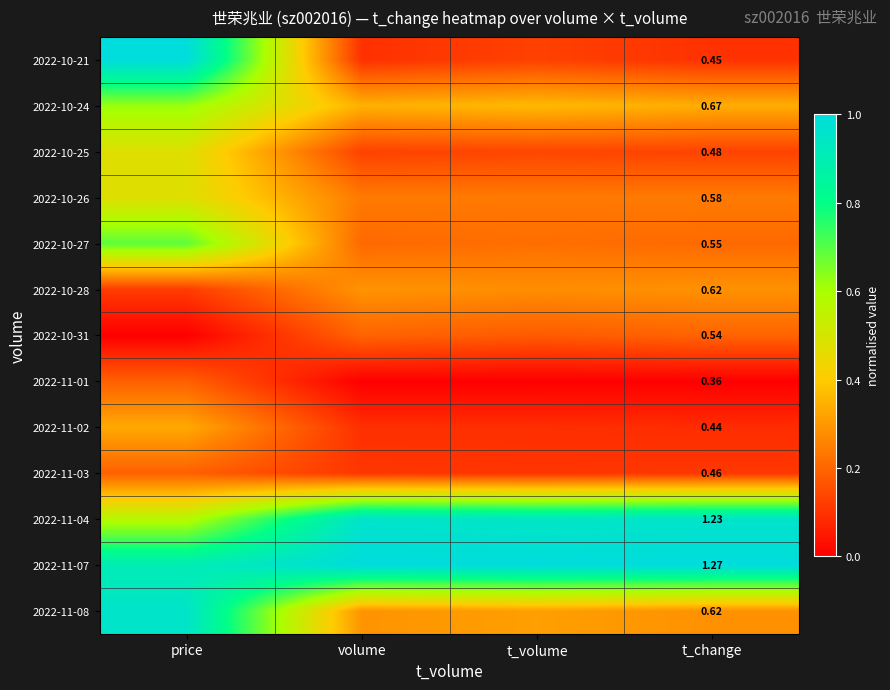

Which has a higher value, price or volume?

price